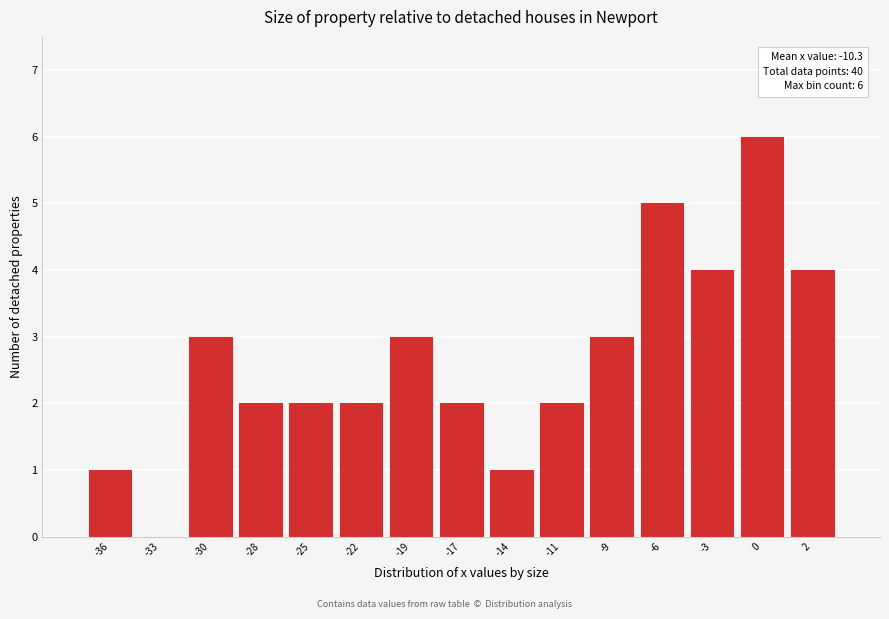

Reading right to left, list all the values displayed in this chart.

2=4	0=6	-3=4	-6=5	-9=3	-11=2	-14=1	-17=2	-19=3	-22=2	-25=2	-28=2	-30=3	-33=0	-36=1